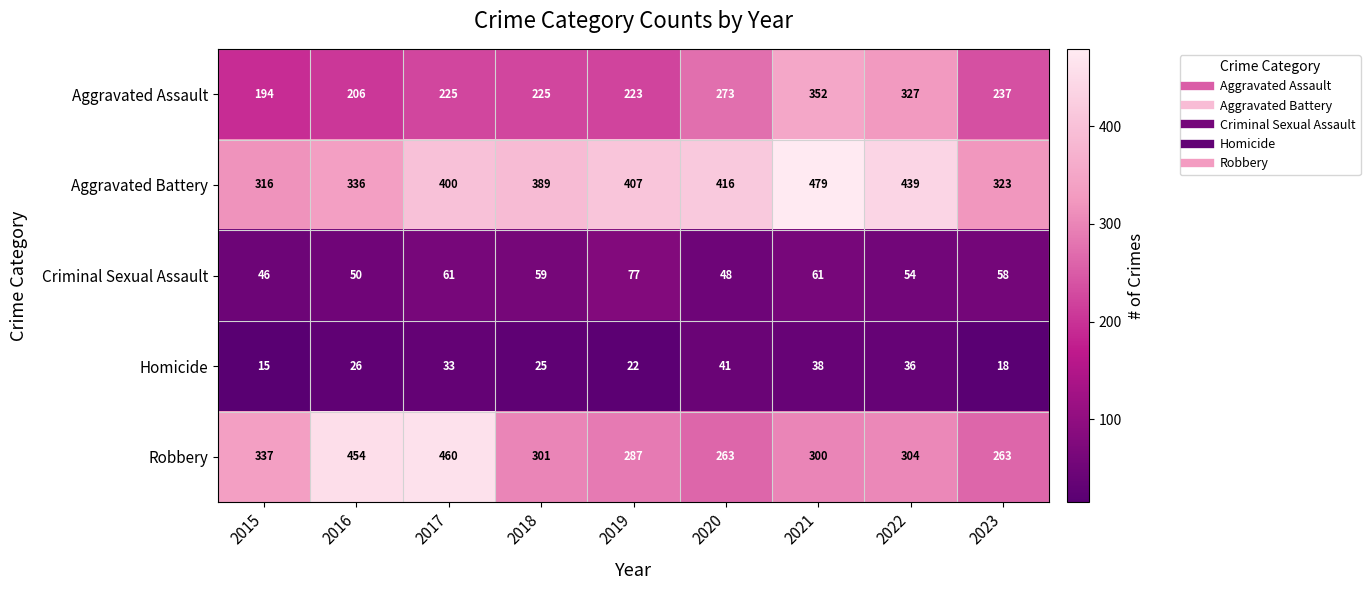

What is the sum of all Aggravated Battery values?

3505